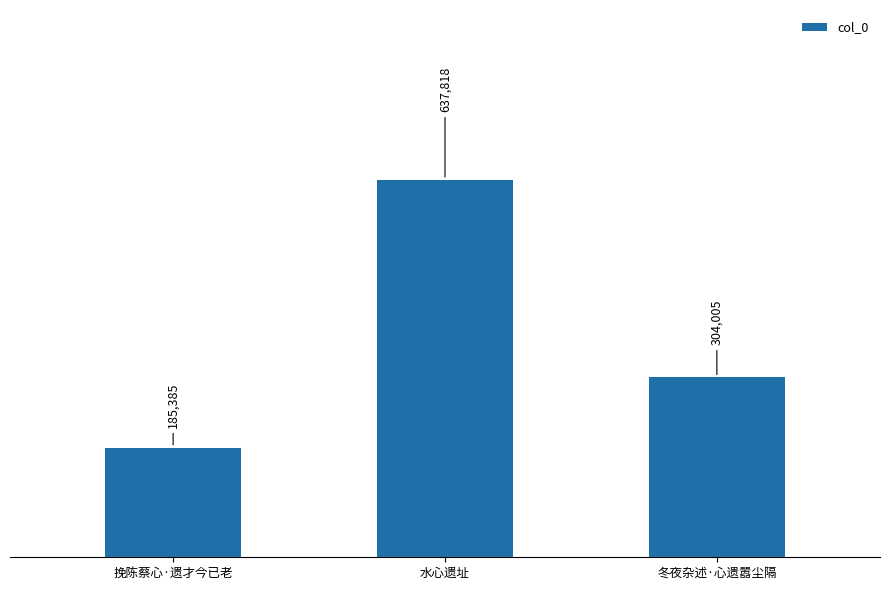

Where is the data nearest to the value 411601?

冬夜杂述·心遗嚣尘隔